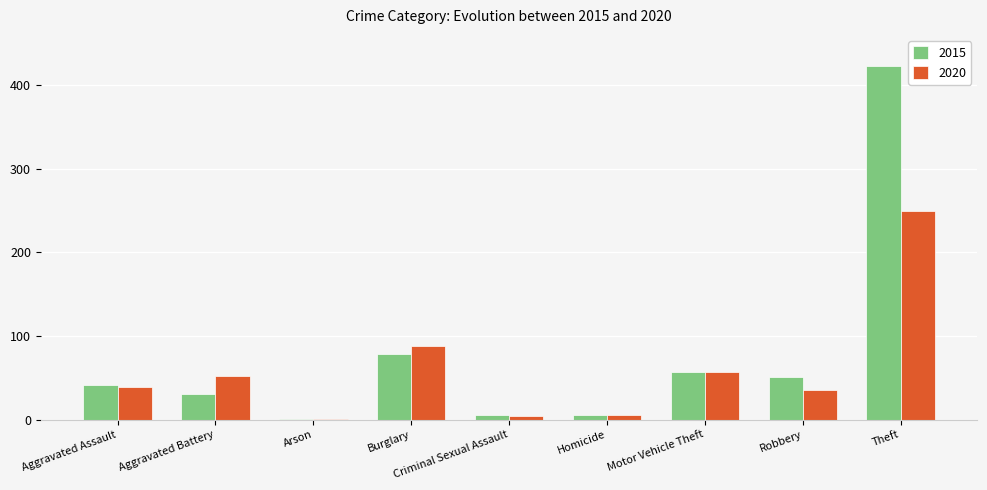

What is the sum of all 2015 values?

693